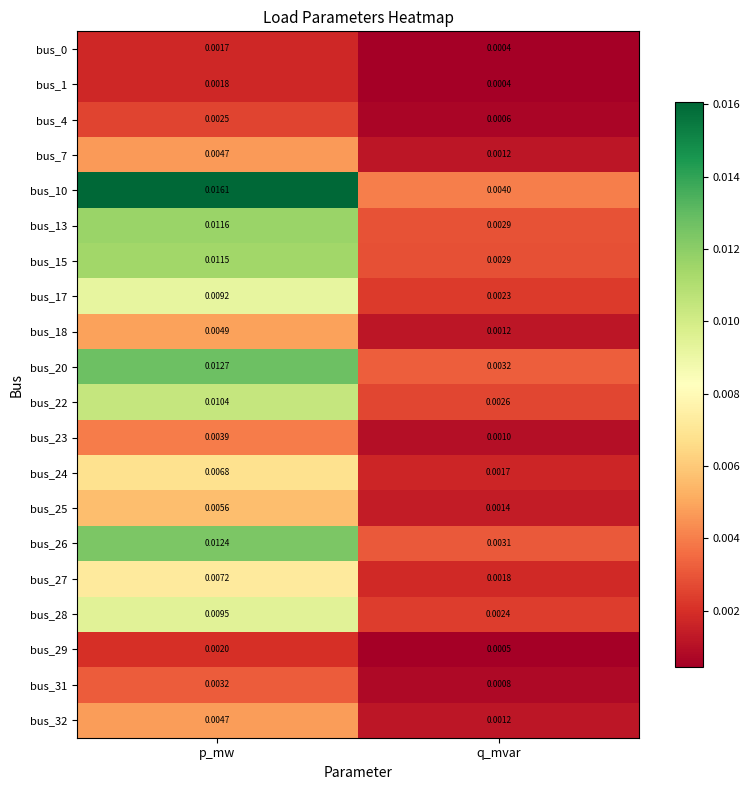

Which series changed the most between p_mw and q_mvar?

bus_10